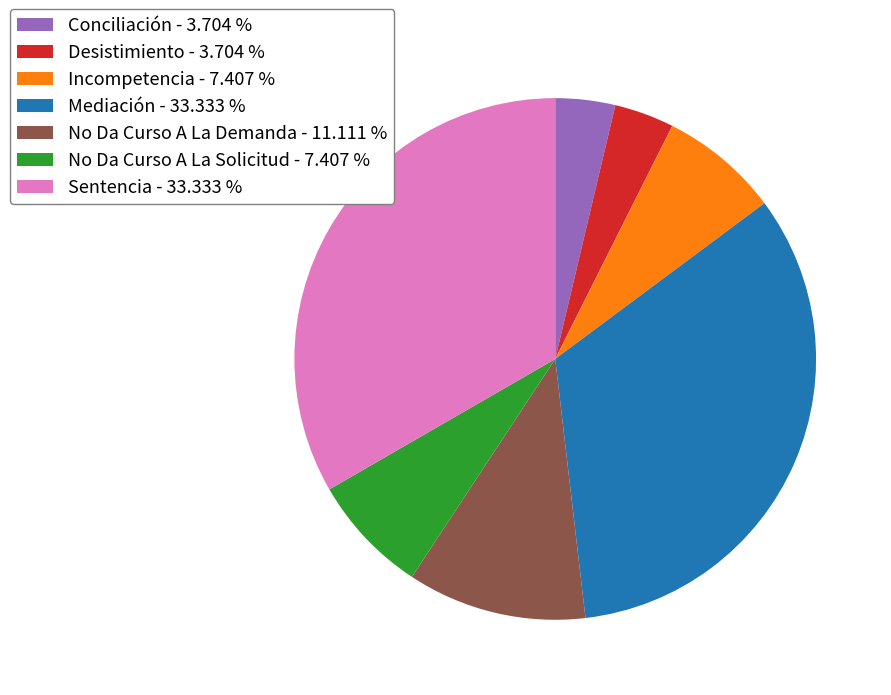

The Incompetencia slice represents 1% of the pie. True or false?

False